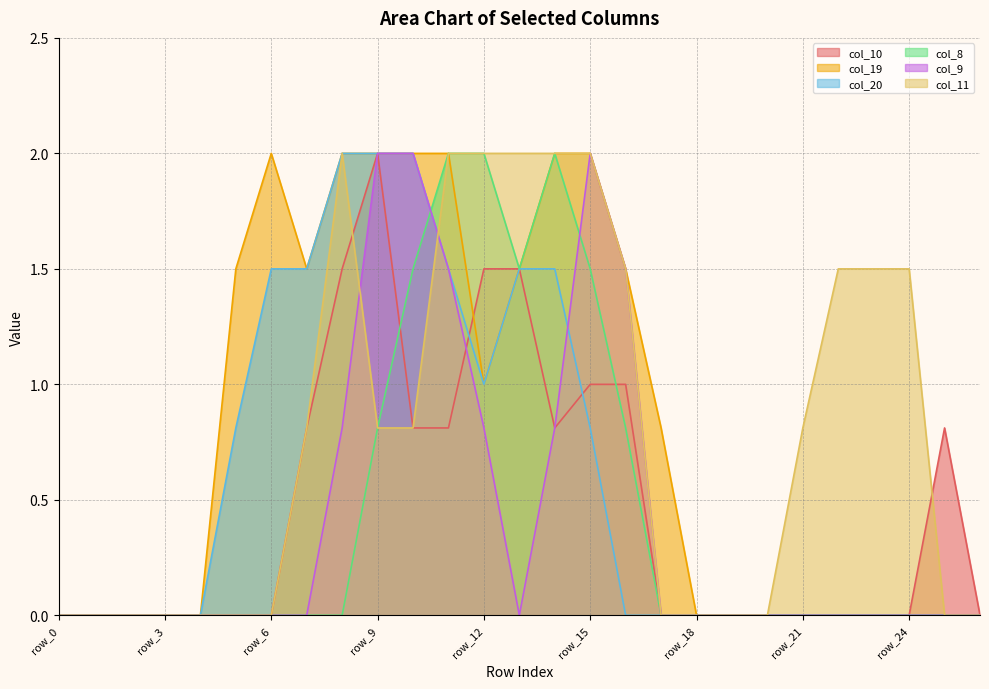

How many times do col_20 and col_10 cross each other?

2